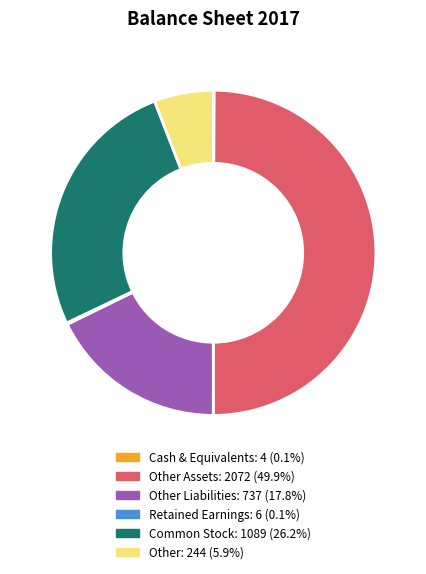

Which category has the biggest portion of the pie?

Other Assets